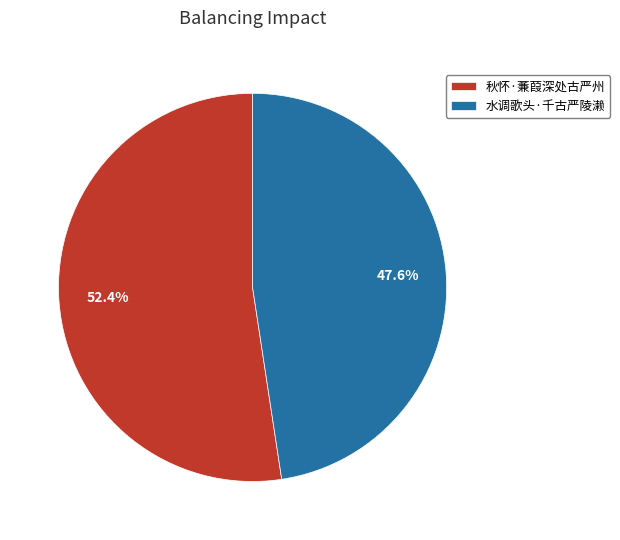

Between 水调歌头·千古严陵濑 and 秋怀·蒹葭深处古严州, which is larger?

秋怀·蒹葭深处古严州